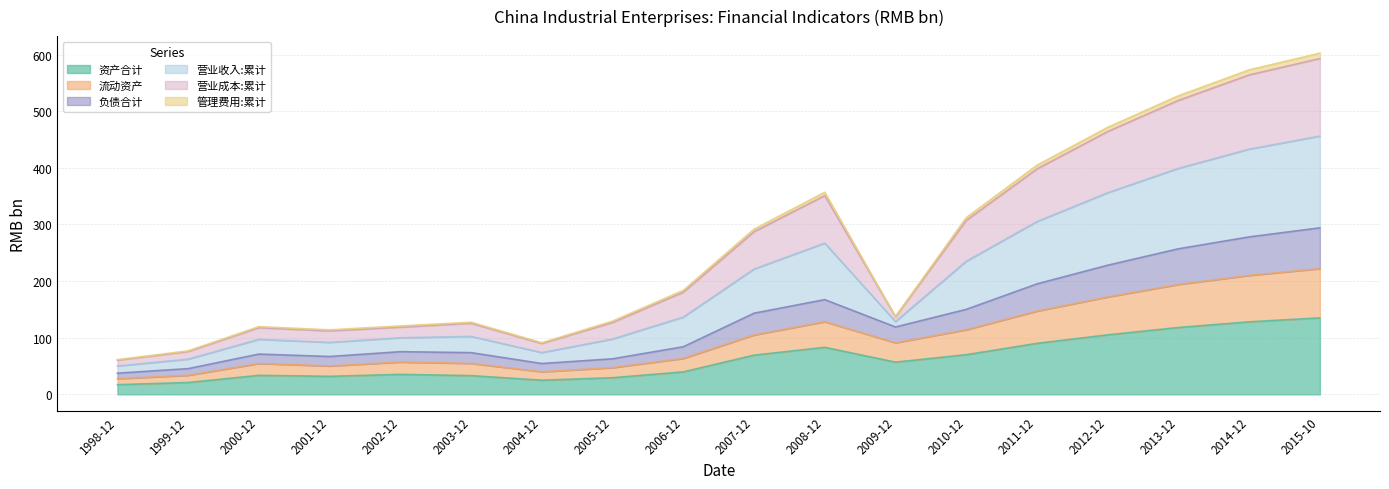

Which series has the largest range (max minus min)?

营业收入:累计